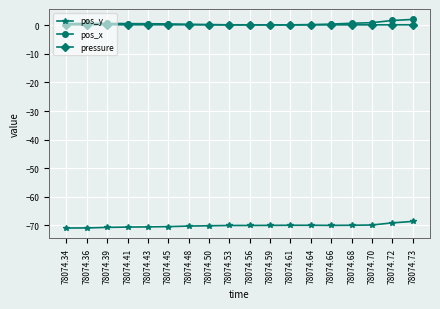

Read the pos_y value at 78074.66.

-70.0